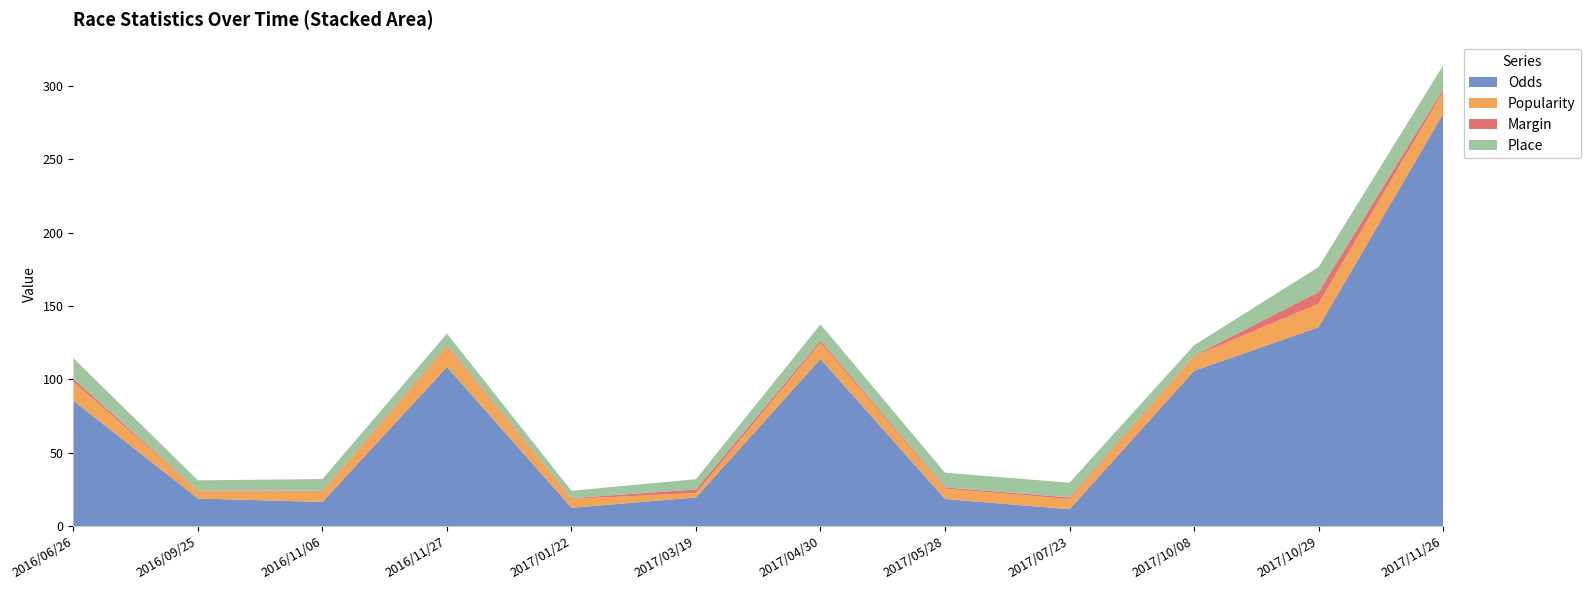

Reading left to right, extract all data points from this chart.

Odds: 85.4	18.8	16.5	108.4	12.5	19.6	113.9	18.5	11.5	105.8	135.5	280.8
Popularity: 13.0	5.0	7.0	14.0	6.0	3.0	11.0	7.0	7.0	10.0	16.0	15.0
Margin: 2.0	0.4	0.6	0.8	0.6	2.4	1.6	0.9	1.1	0.4	8.0	2.0
Place: 14.0	7.0	8.0	8.0	5.0	7.0	11.0	10.0	10.0	7.0	17.0	16.0